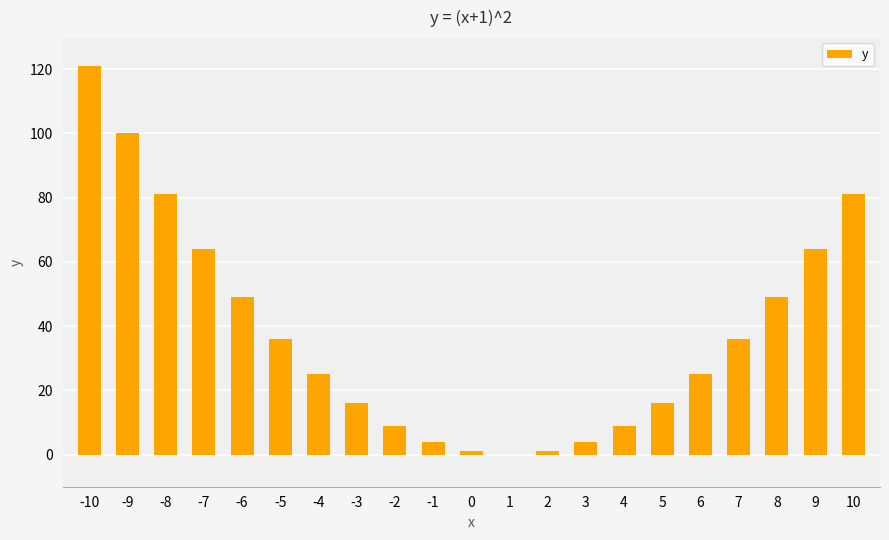

What is the change in value from -8 to -7?

-17